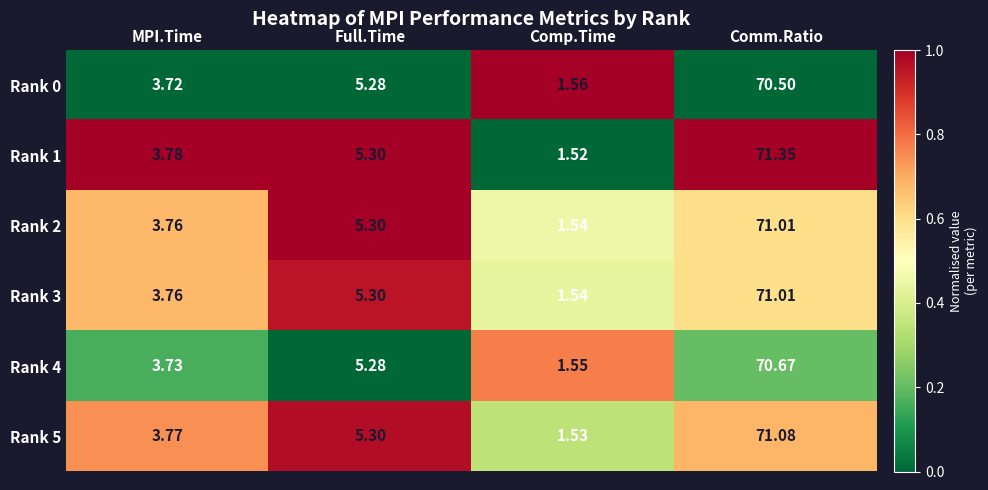

At which label is Rank 3 closest to 36?

Full.Time